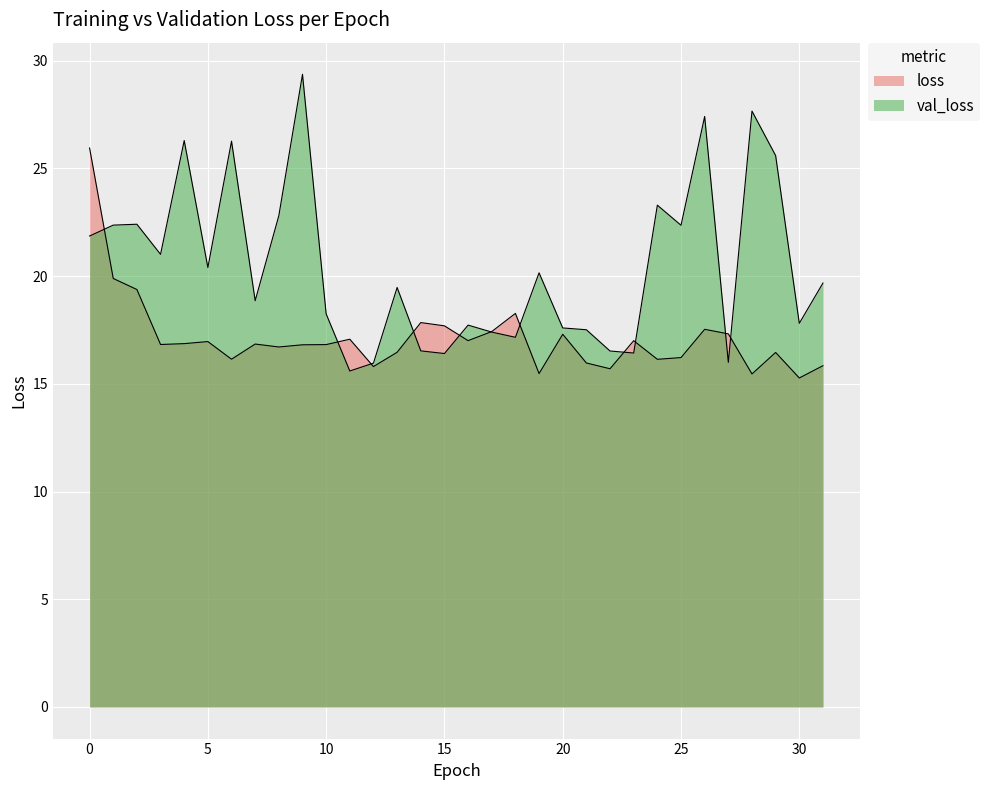

What is the difference between the val_loss values at 22 and 5?

3.9